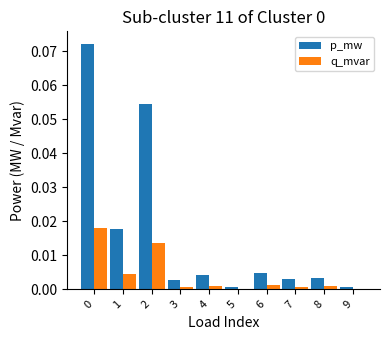

The value of q_mvar at 6 is 0.0. True or false?

True